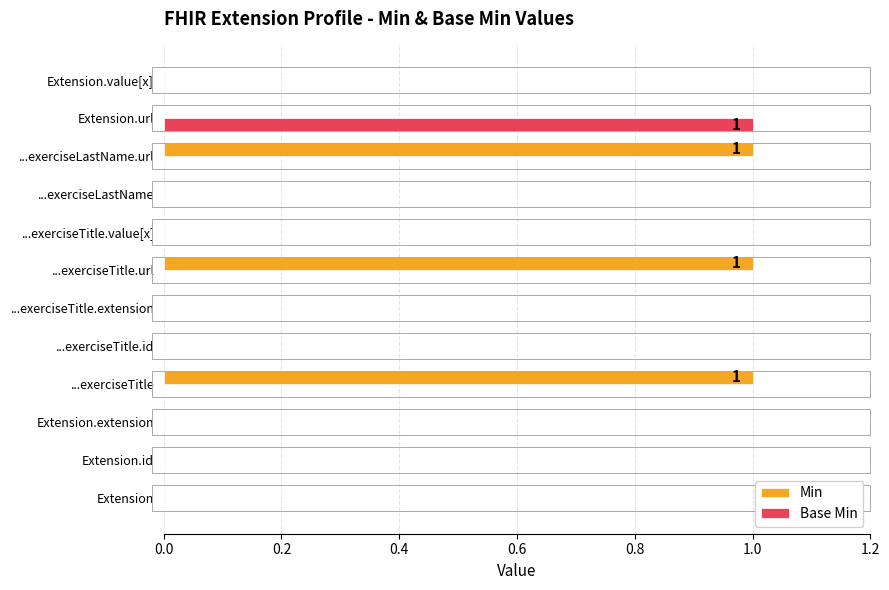

True or false: Base Min has a value of 0 at Extension.value[x].

True